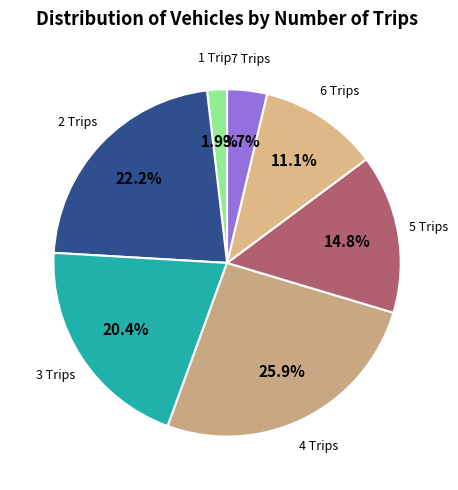

Rank the categories by value from highest to lowest.

4, 2, 3, 5, 6, 7, 1